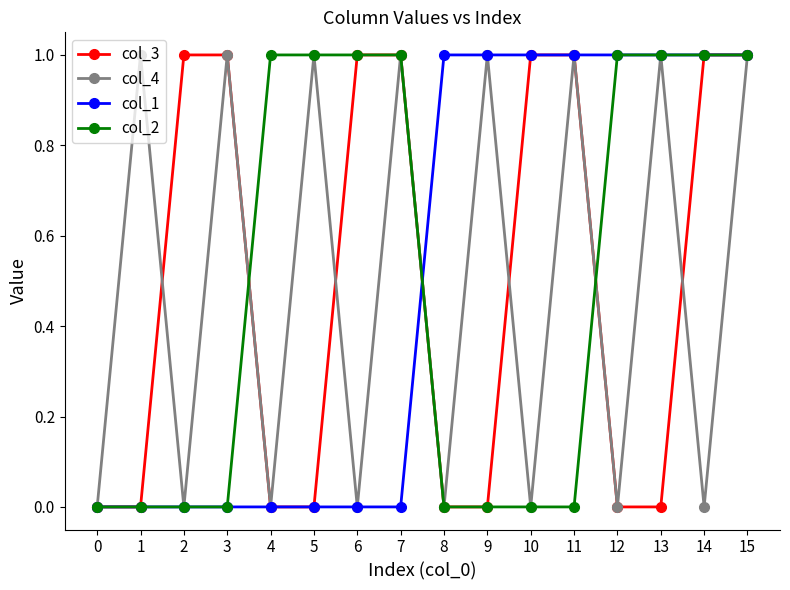

What is the maximum value for col_2?

1